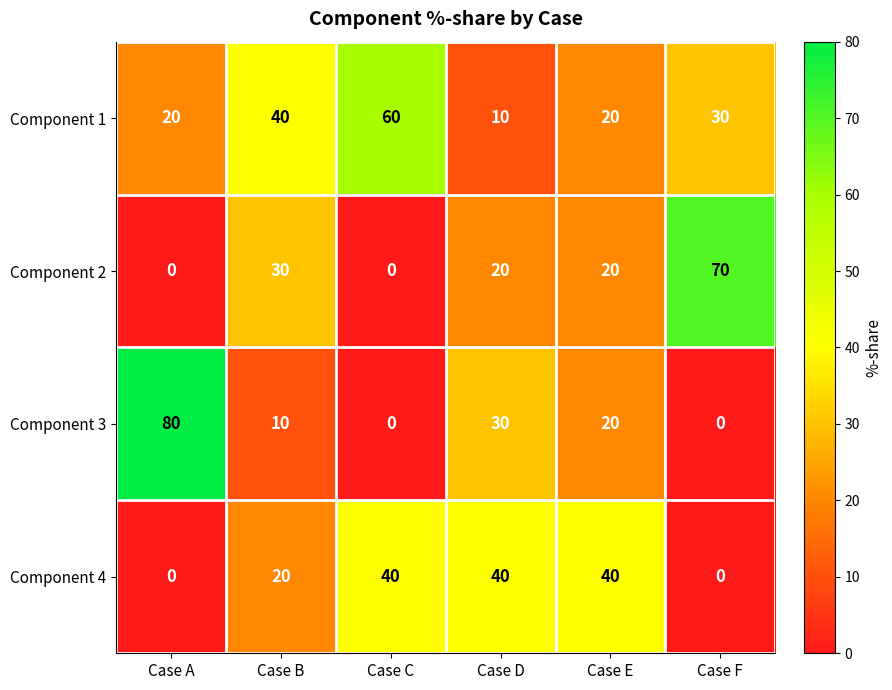

Which series has the widest spread of values?

Component 3